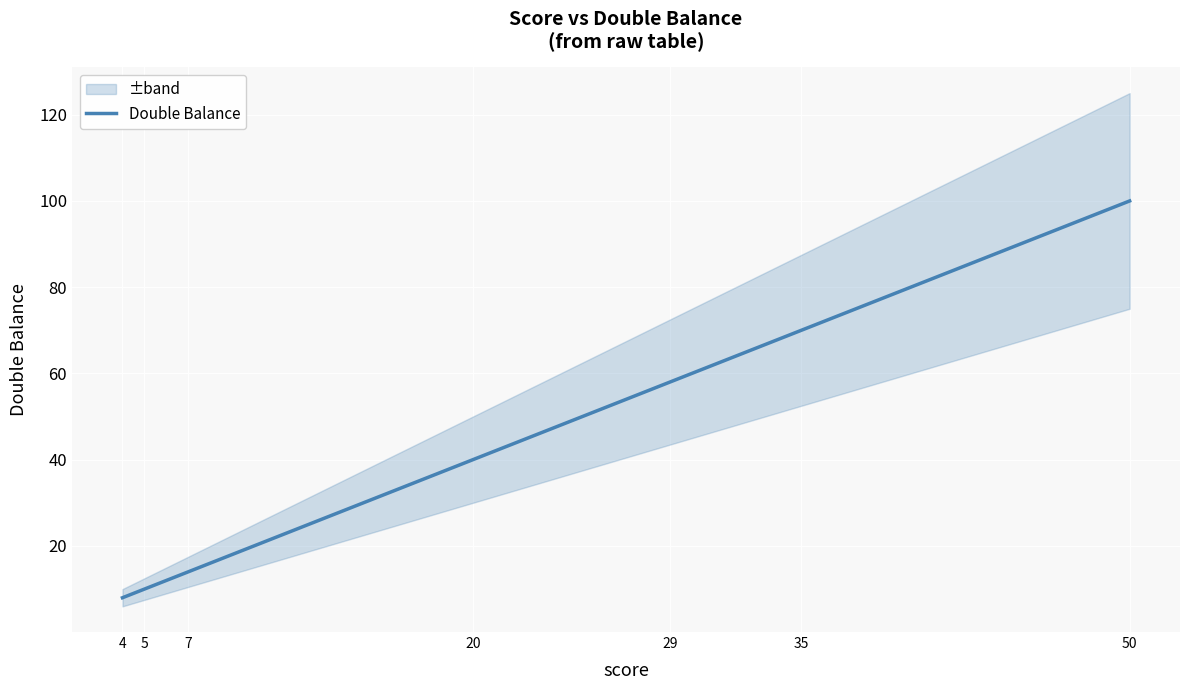

How many series are shown in this chart?

1